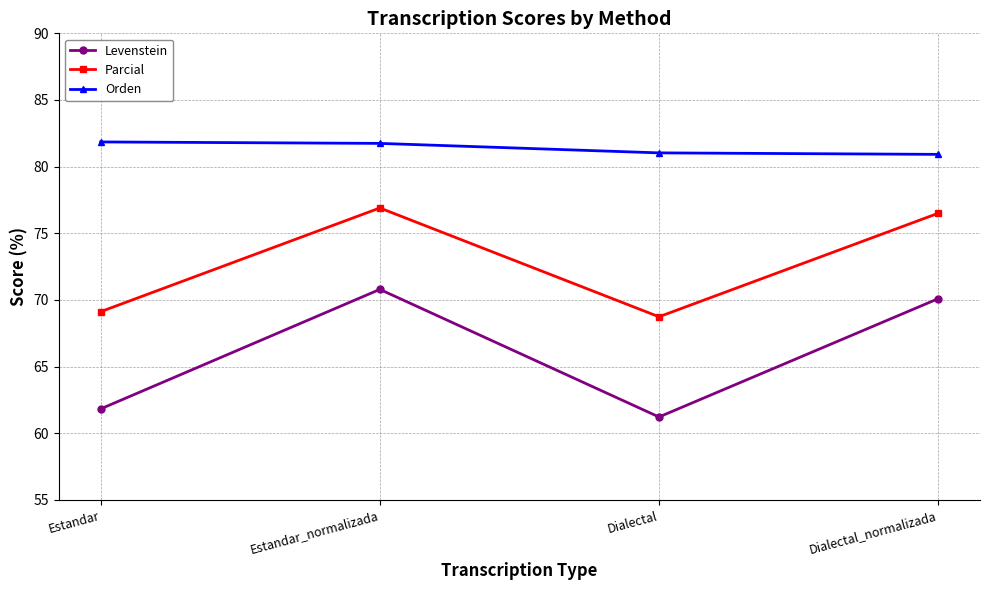

Is the value of Orden at Dialectal_normalizada greater than the value of Levenstein at Estandar?

Yes